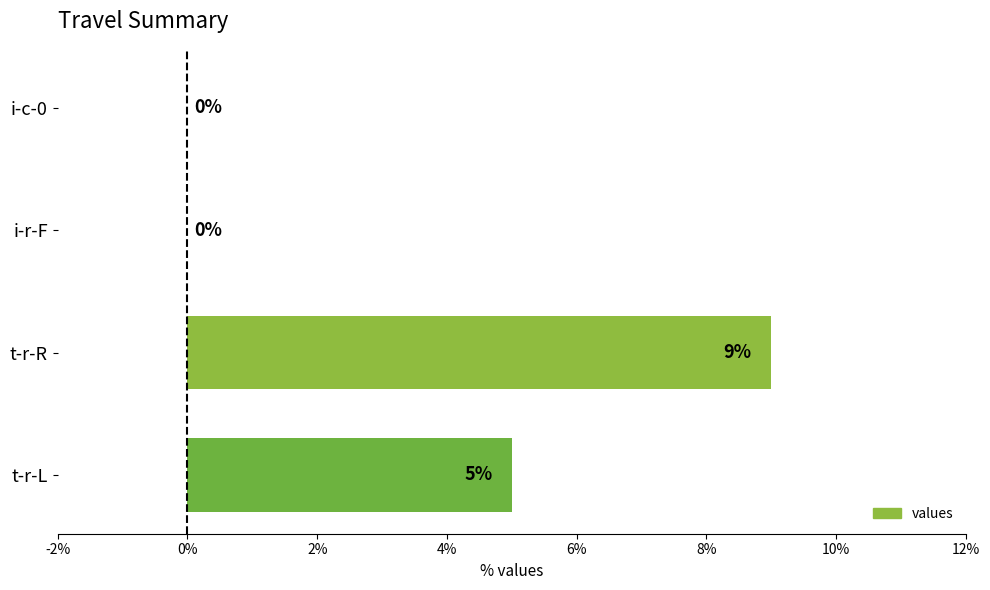

Is it true that the value at t-r-R is 9?

True